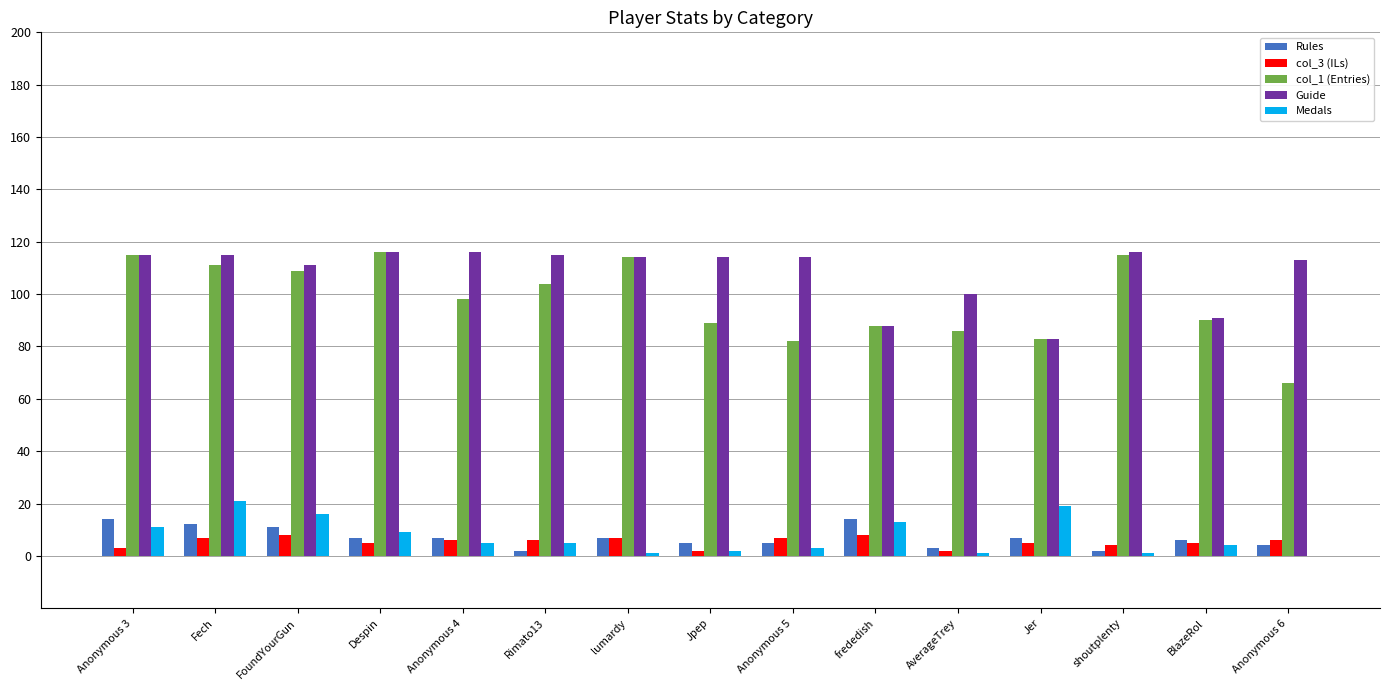

What is the sum of all Guide values?

1621